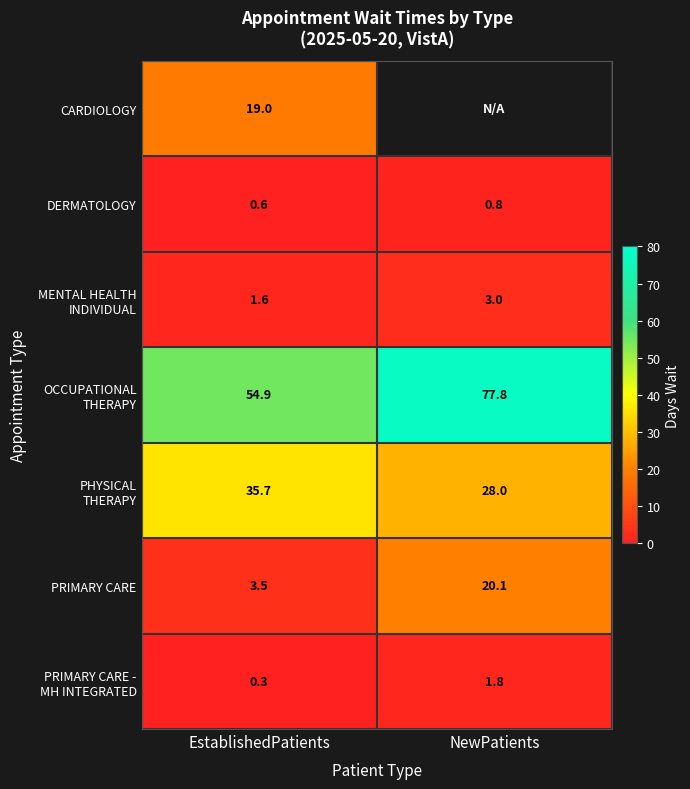

Where is DERMATOLOGY nearest to the value 0?

EstablishedPatients